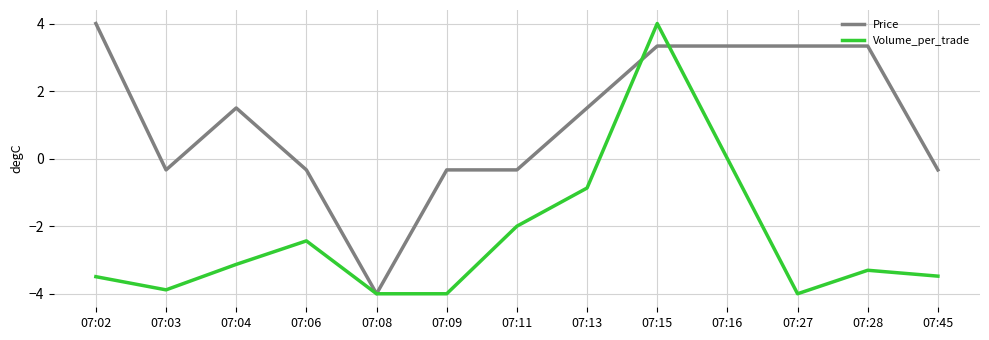

What is the spread (max minus min) of values at 07:16?

3.3